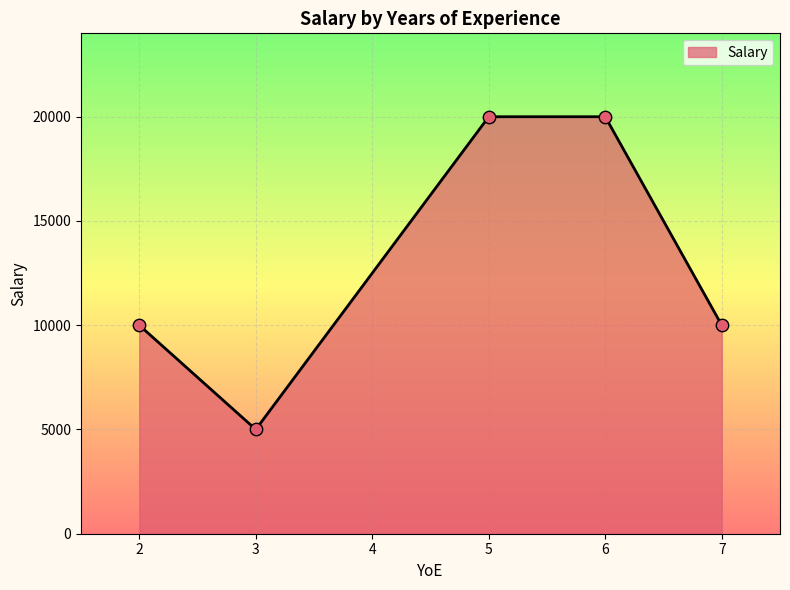

Between 3 and 5, which is larger?

5